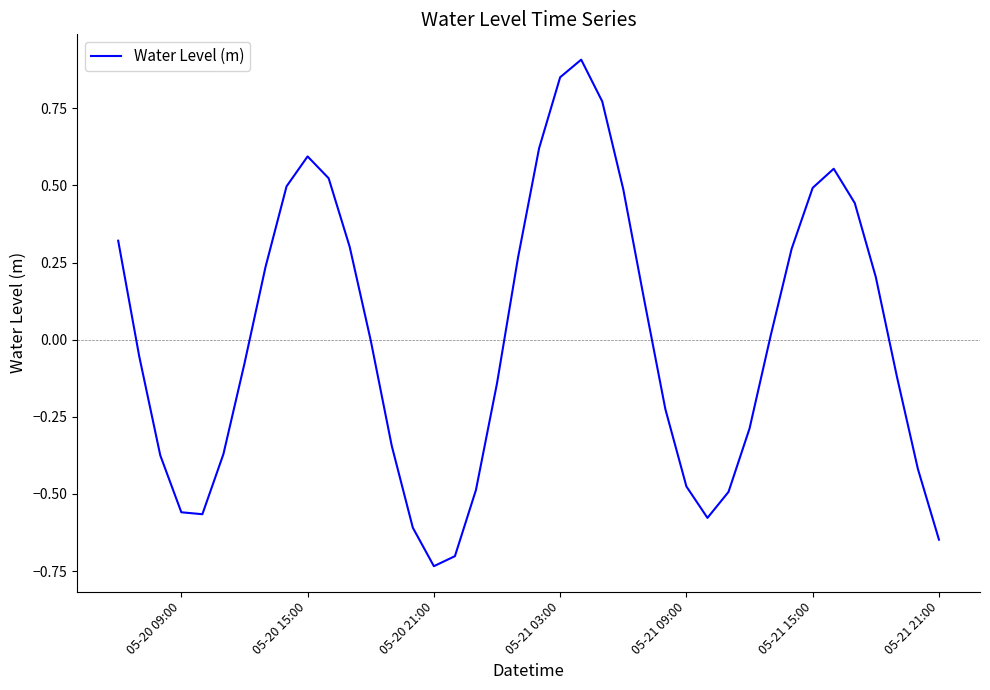

What is the sum of all values?

0.2